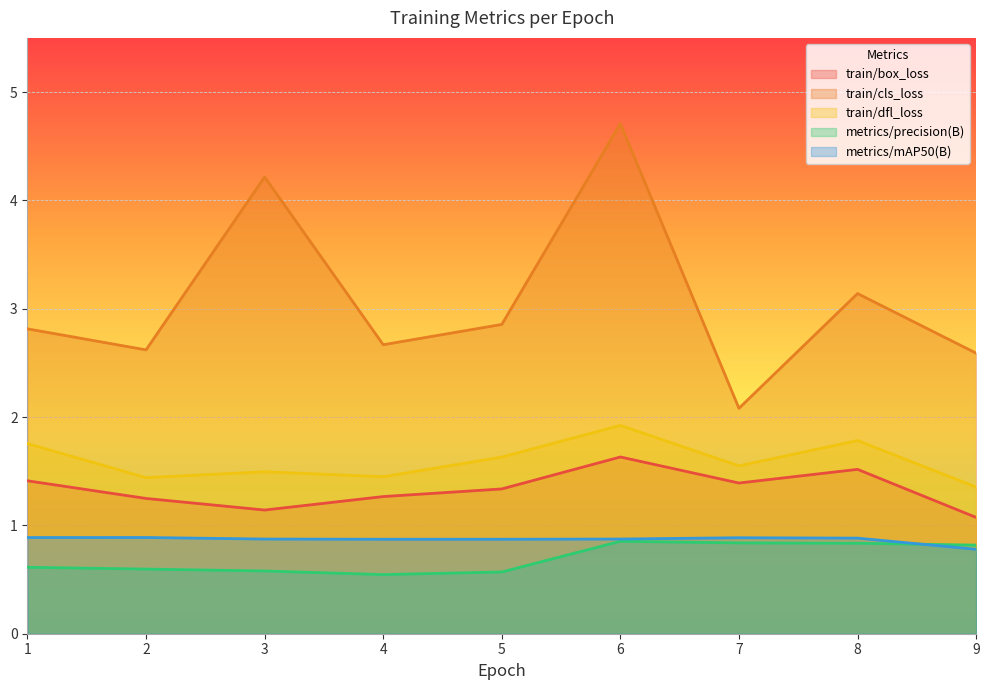

How many lines are shown in the chart?

5